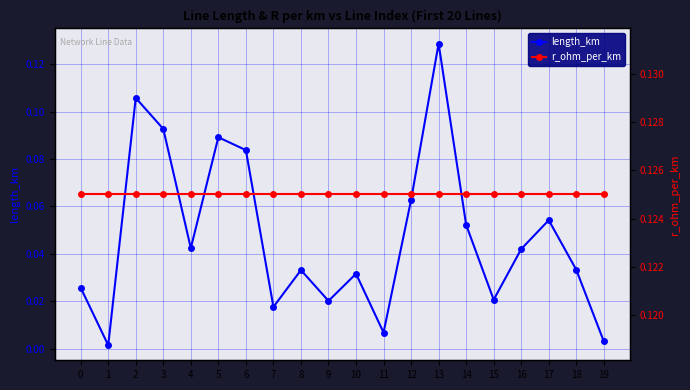

Reading right to left, what are all the values shown in this chart?

length_km: 19=0.0	18=0.0	17=0.1	16=0.0	15=0.0	14=0.1	13=0.1	12=0.1	11=0.0	10=0.0	9=0.0	8=0.0	7=0.0	6=0.1	5=0.1	4=0.0	3=0.1	2=0.1	1=0.0	0=0.0
r_ohm_per_km: 19=0.1	18=0.1	17=0.1	16=0.1	15=0.1	14=0.1	13=0.1	12=0.1	11=0.1	10=0.1	9=0.1	8=0.1	7=0.1	6=0.1	5=0.1	4=0.1	3=0.1	2=0.1	1=0.1	0=0.1